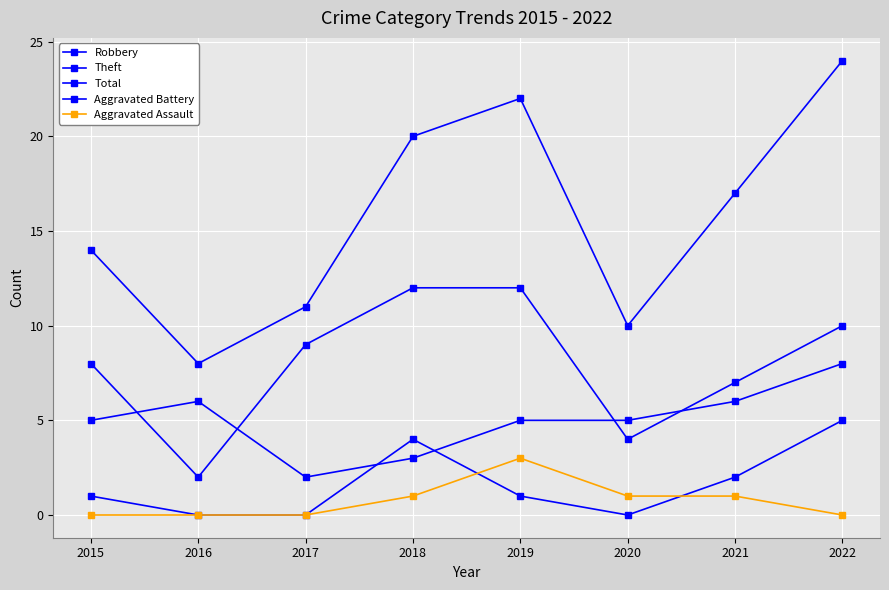

True or false: Total and Aggravated Assault intersect in this chart.

False